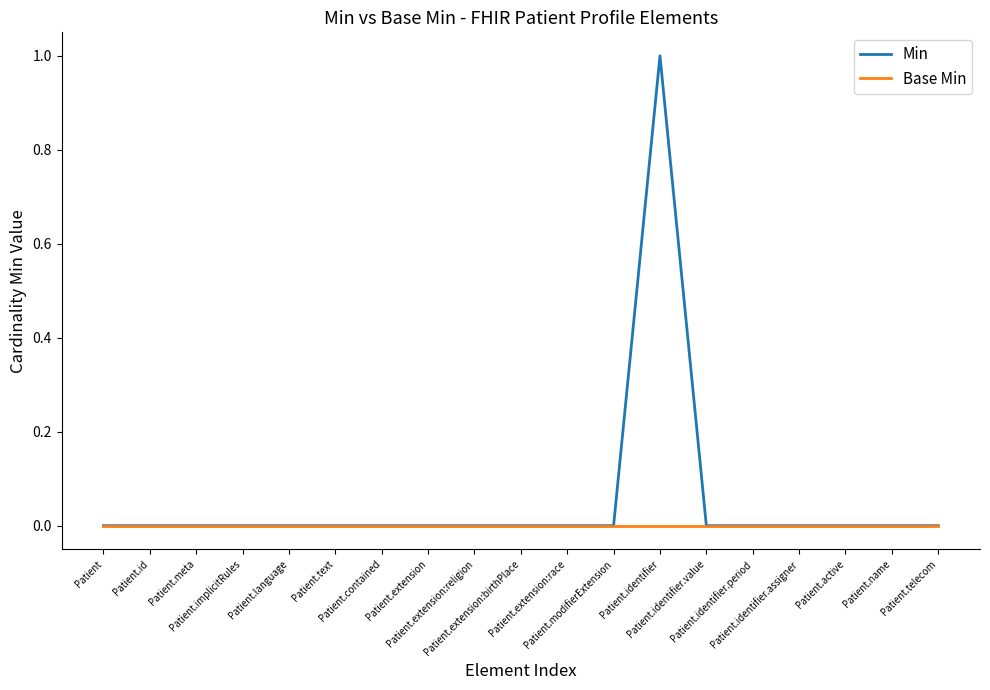

True or false: Min has a value of 1 at Patient.

False